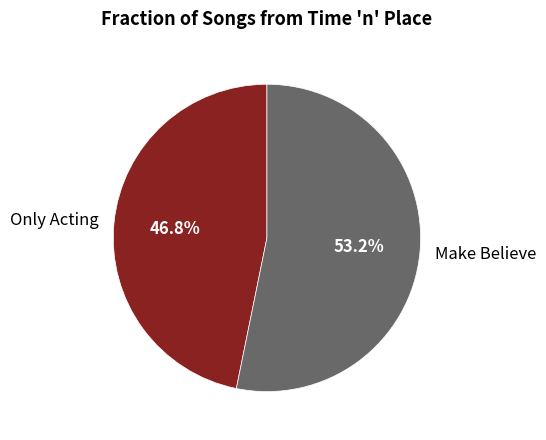

Count the number of slices in the pie.

2